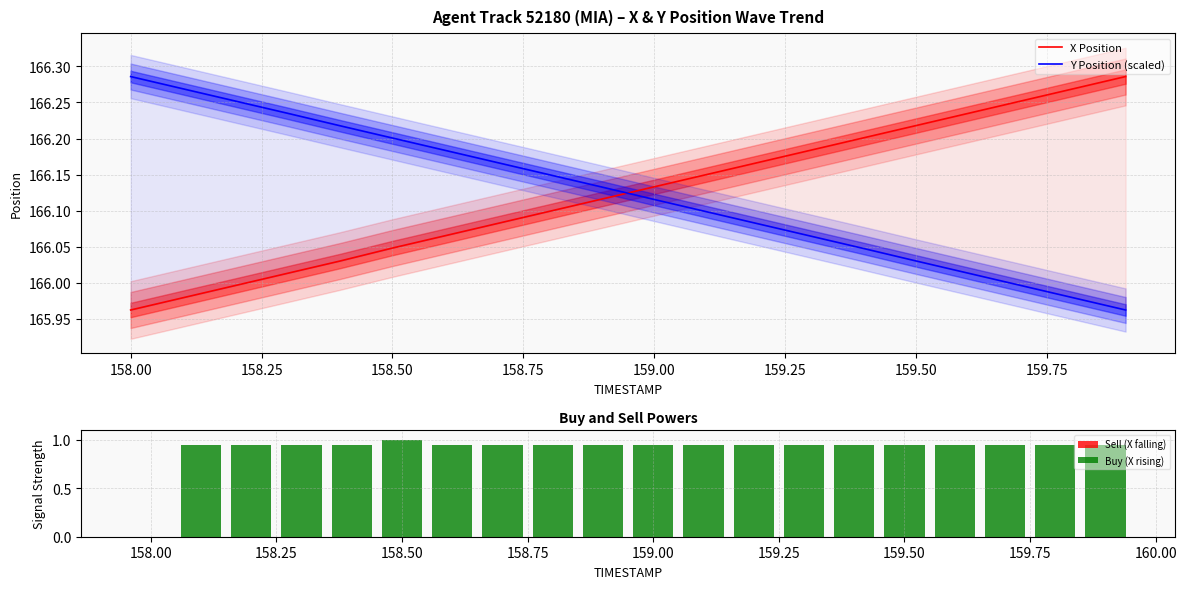

How many categories are shown in the chart?

20